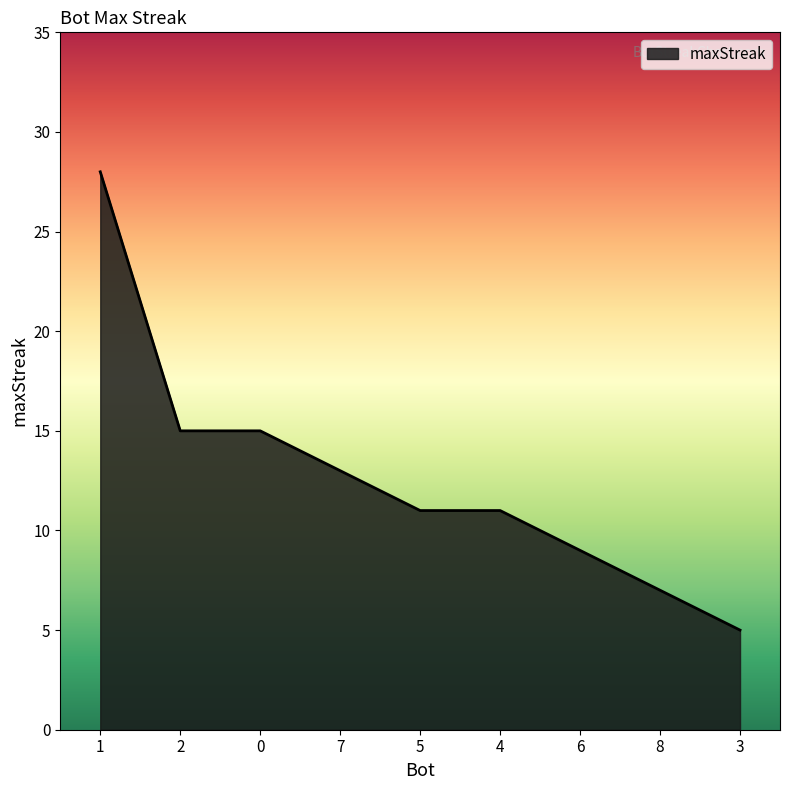

What is the difference between the maximum and second lowest values?

21